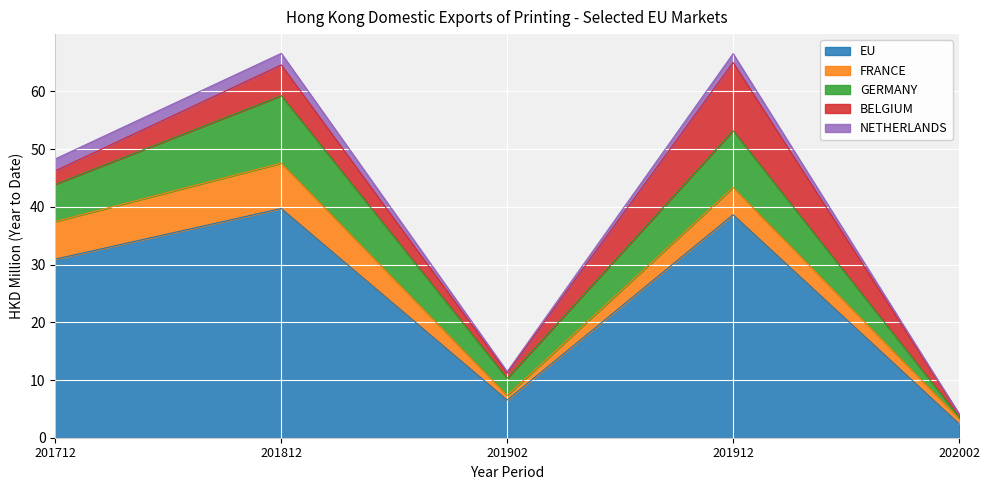

What is the value of the FRANCE point at the 1st from the left?

6.5